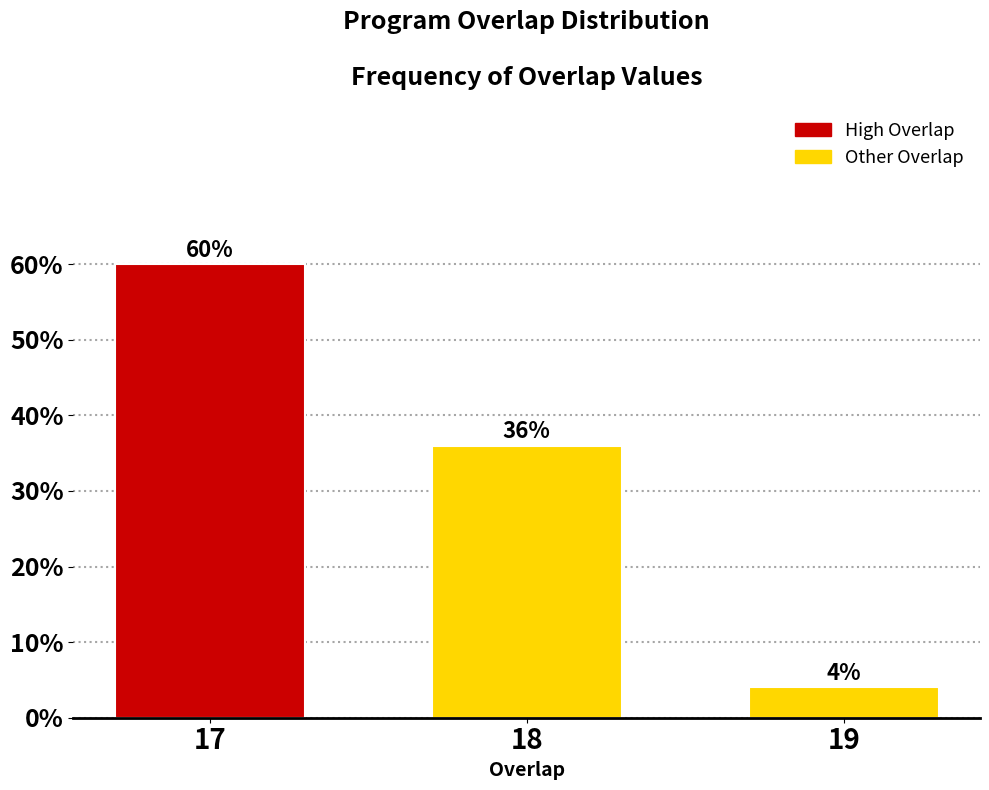

Reading left to right, transcribe all the data shown in this chart.

17=60	18=36	19=4